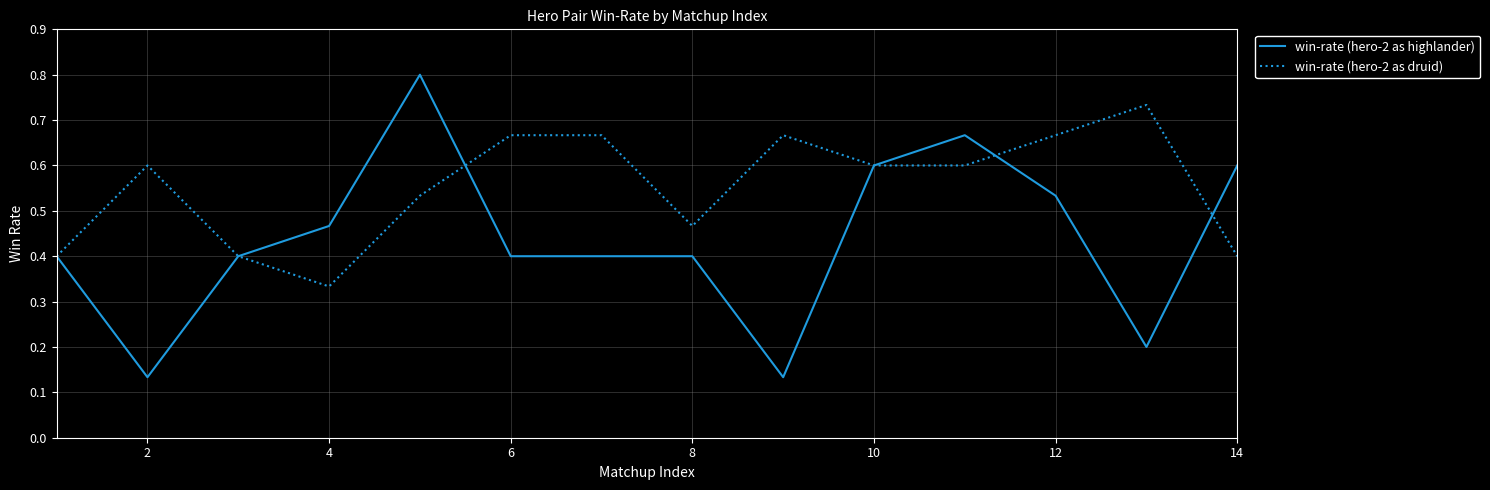

Which series has the largest range (max minus min)?

win-rate (hero-2 as highlander)